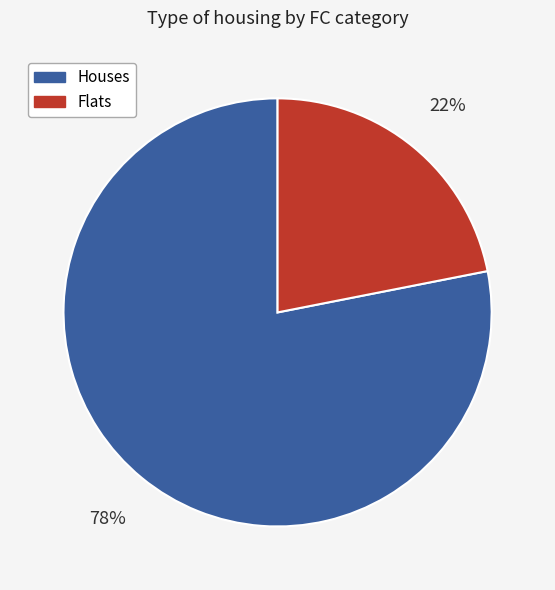

Rank the categories by value from highest to lowest.

Houses, Flats